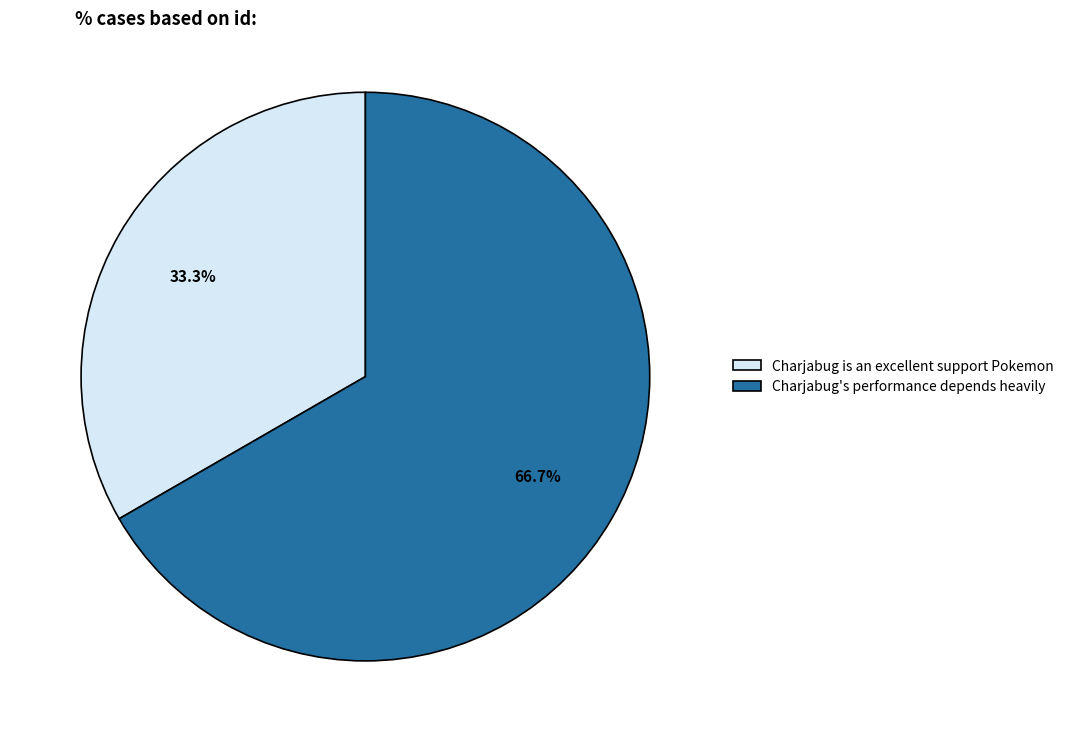

Is there a majority slice in this chart?

Yes